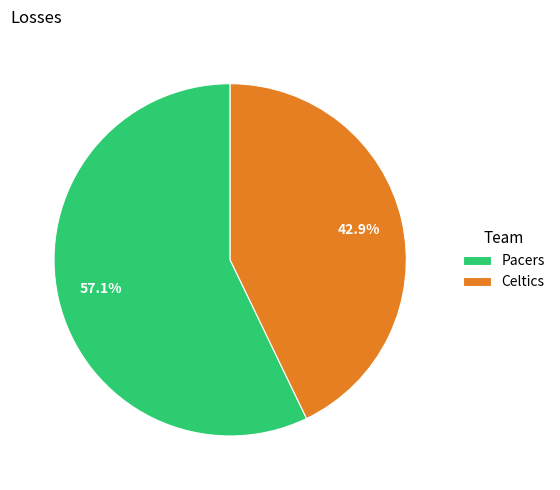

How many slices are in this pie chart?

2